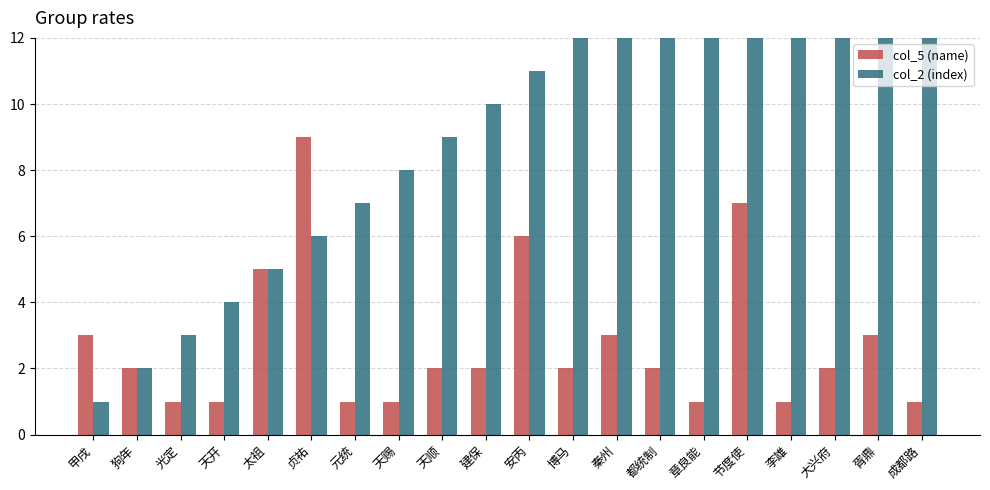

At 安丙, list the series in order from smallest to largest.

col_5 (name), col_2 (index)